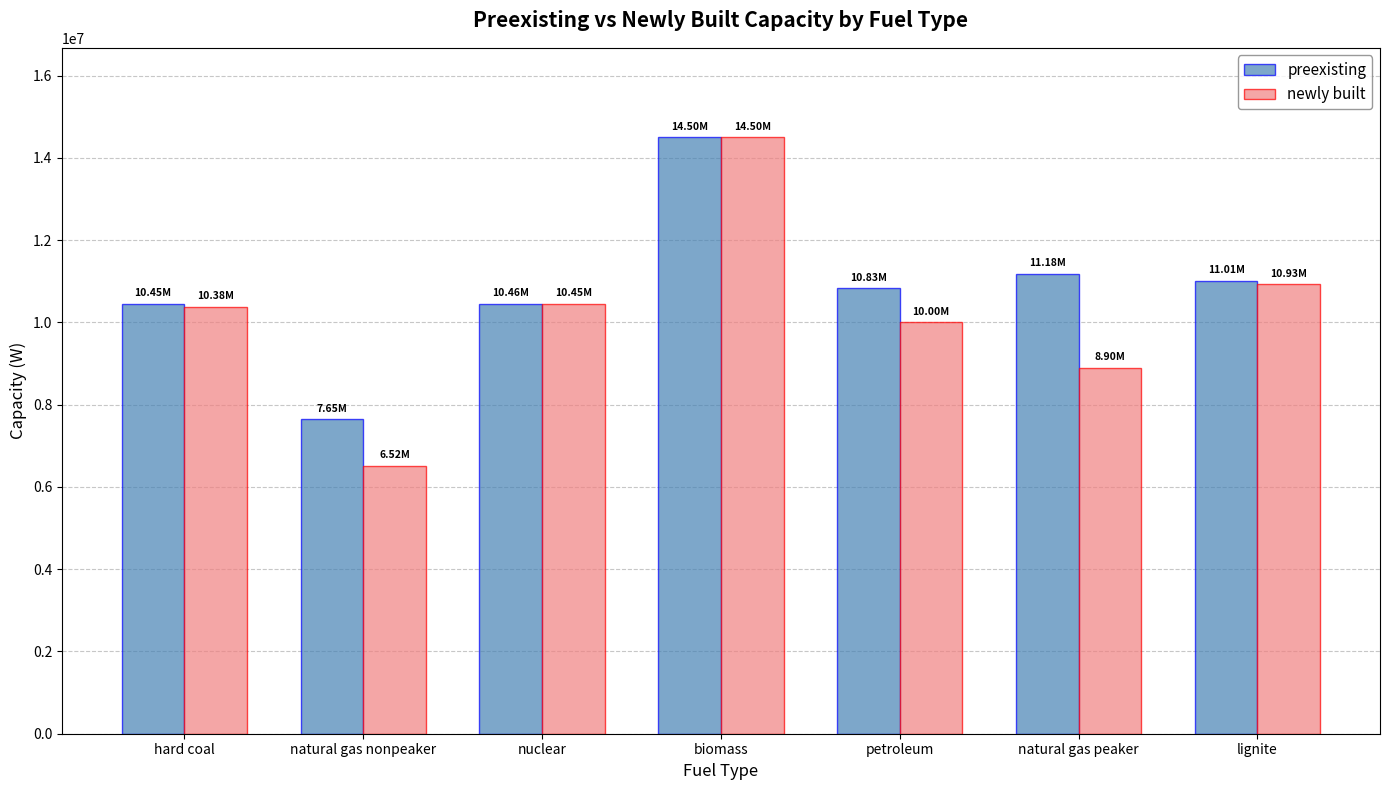

What is the difference between the highest and lowest values at lignite?

77618.2